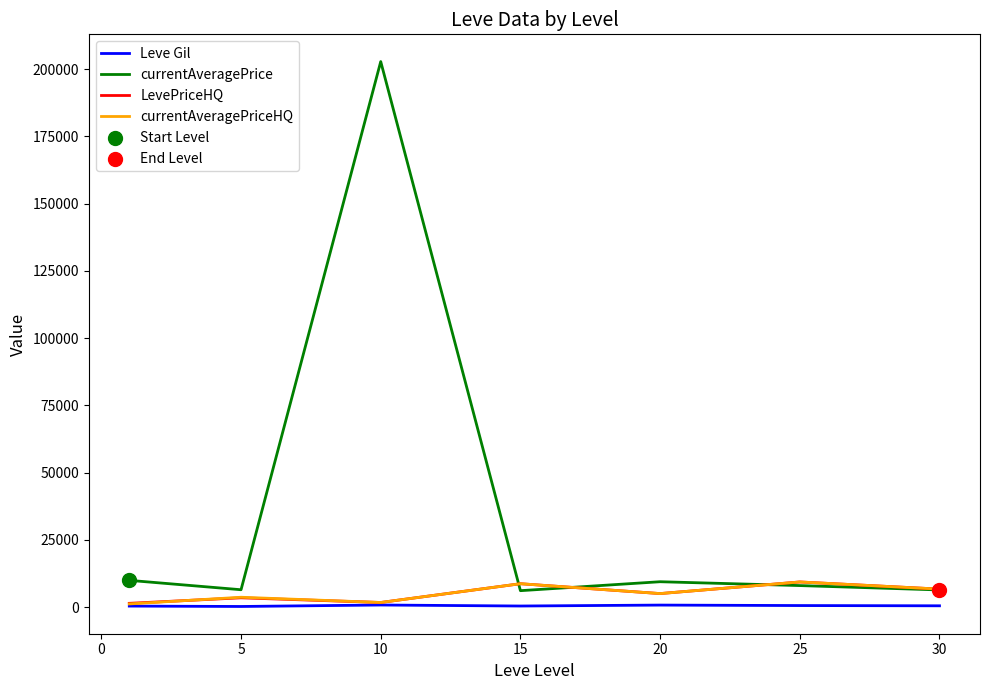

What is the maximum value shown in the chart?

202864.6